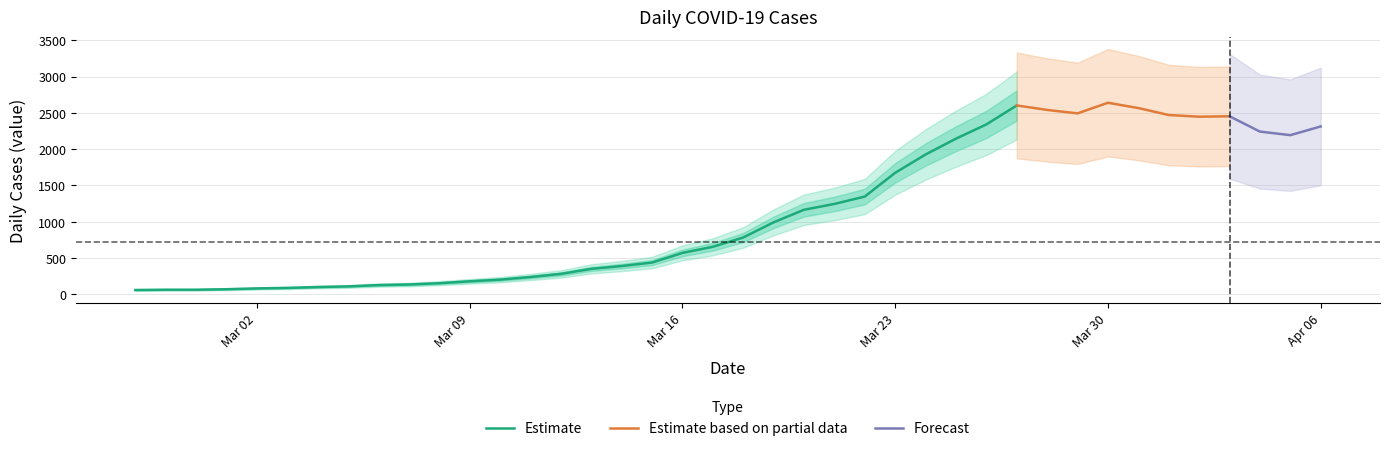

Reading left to right, transcribe all the data shown in this chart.

61	65	65	72	83	90	102	111	129	137	155	181	204	240	283	352	391	439	572	656	784	993	1166	1246	1348	1675	1927	2145	2341	2602	2540	2493	2639	2566	2470	2447	2453	2242	2193	2313